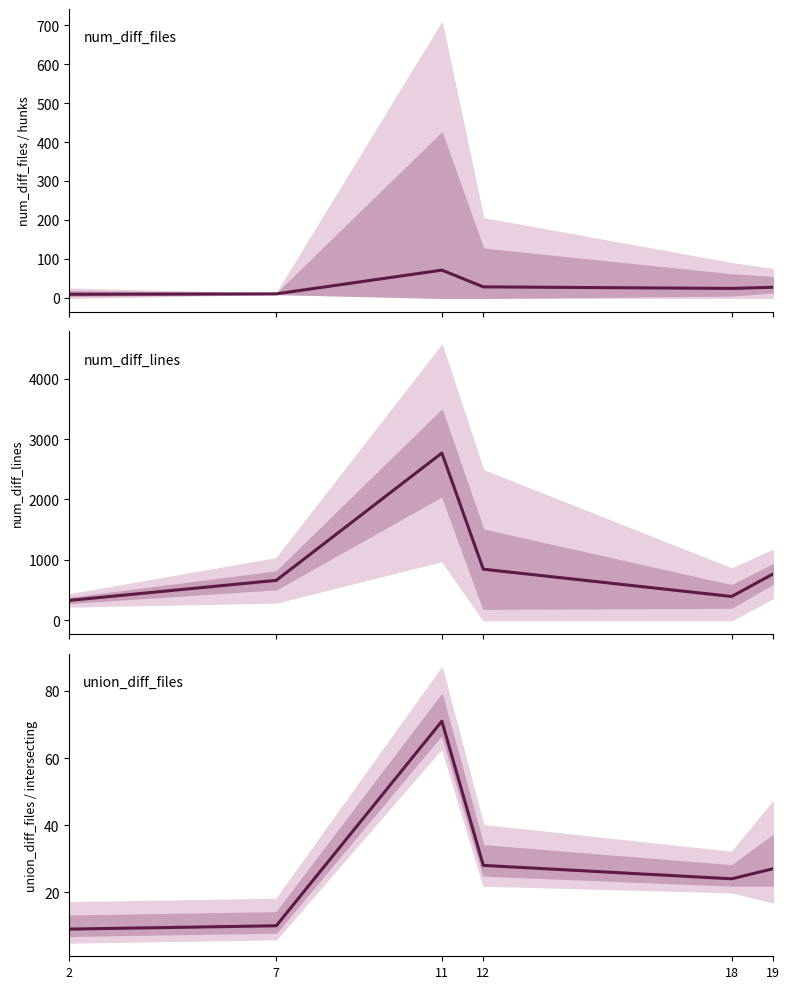

How many categories are shown in the chart?

6